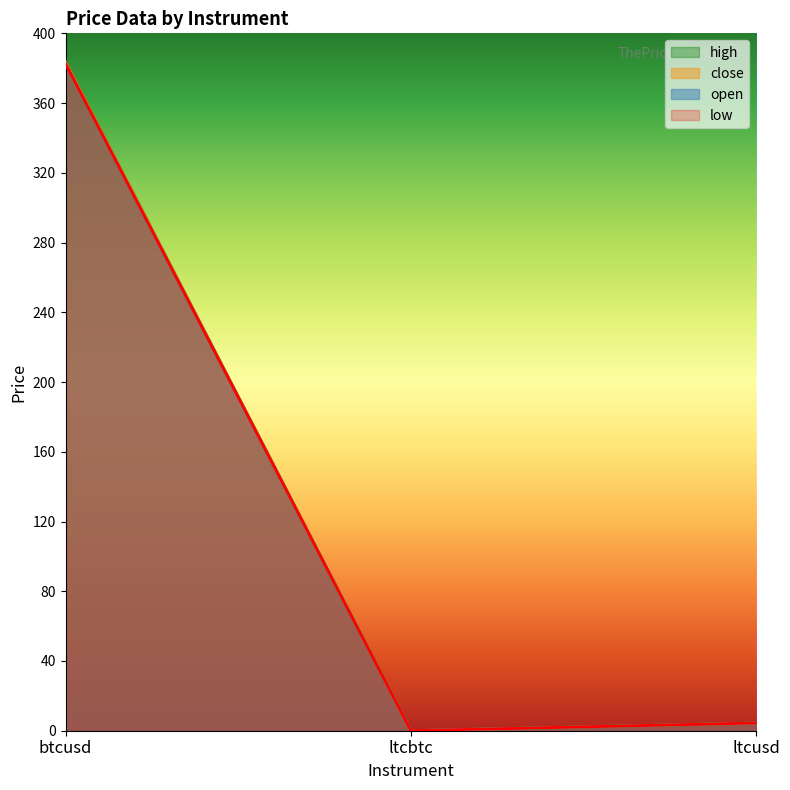

Reading left to right, extract all data points from this chart.

open: 382.7	0.0	4.4
close: 383.6	0.0	4.4
high: 383.6	0.0	4.4
low: 382.7	0.0	4.4